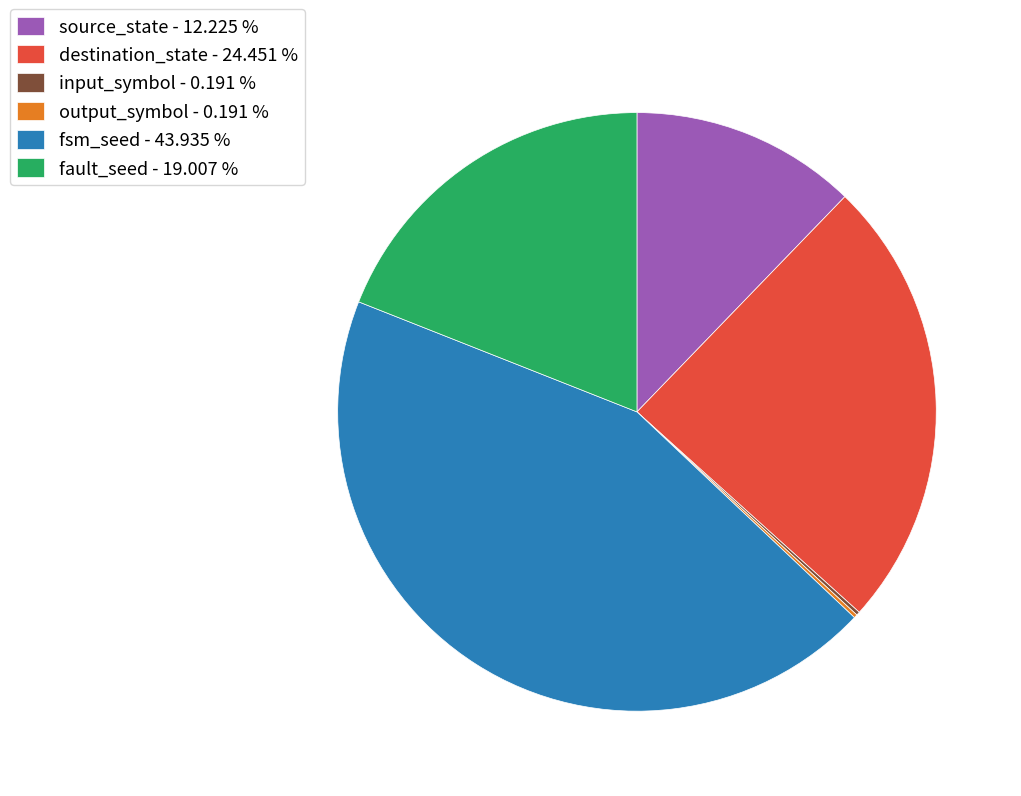

The fault_seed slice represents 9% of the pie. True or false?

False